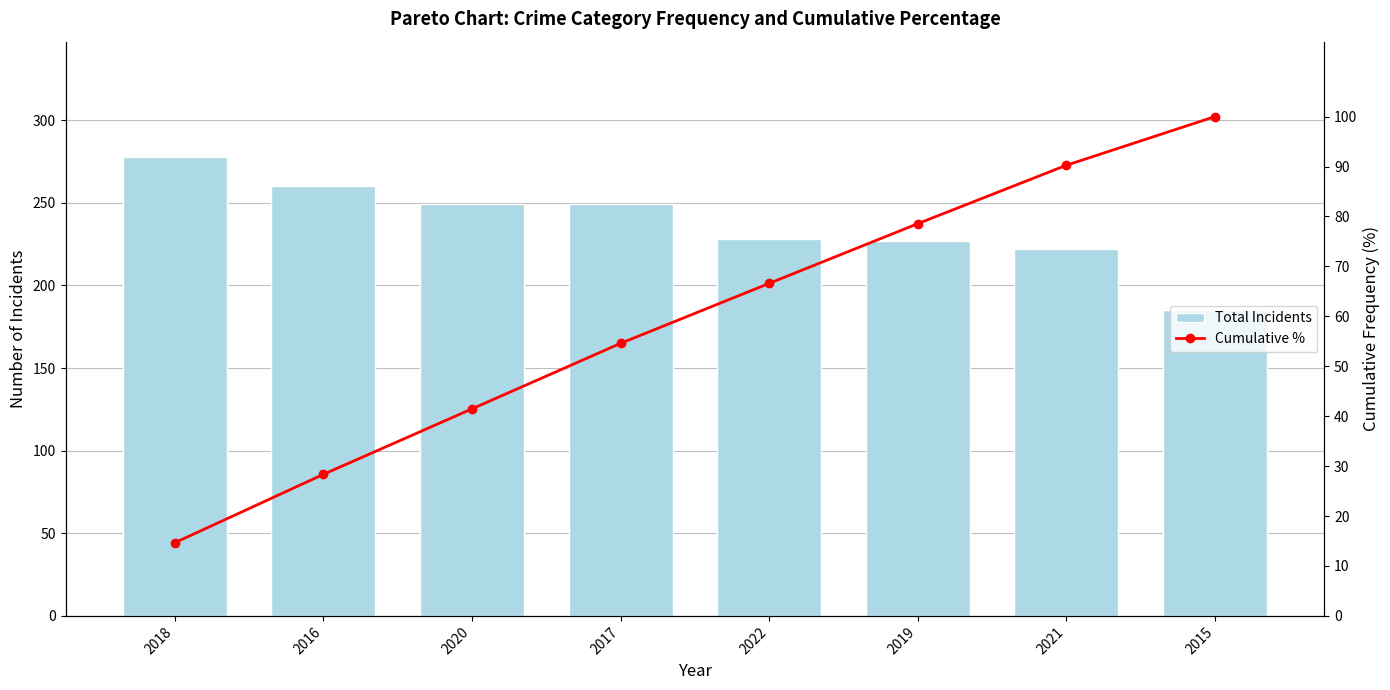

How many data points in Cumulative % are above 66?

4